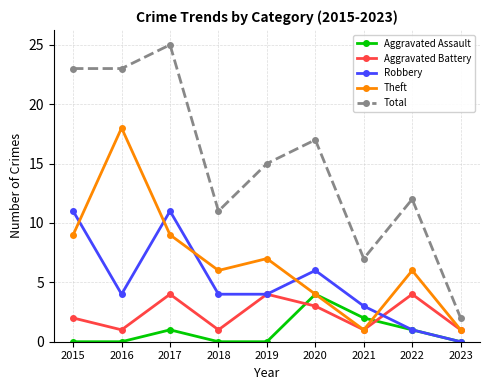

What are all the series names shown in the legend?

Aggravated Assault, Aggravated Battery, Robbery, Theft, Total